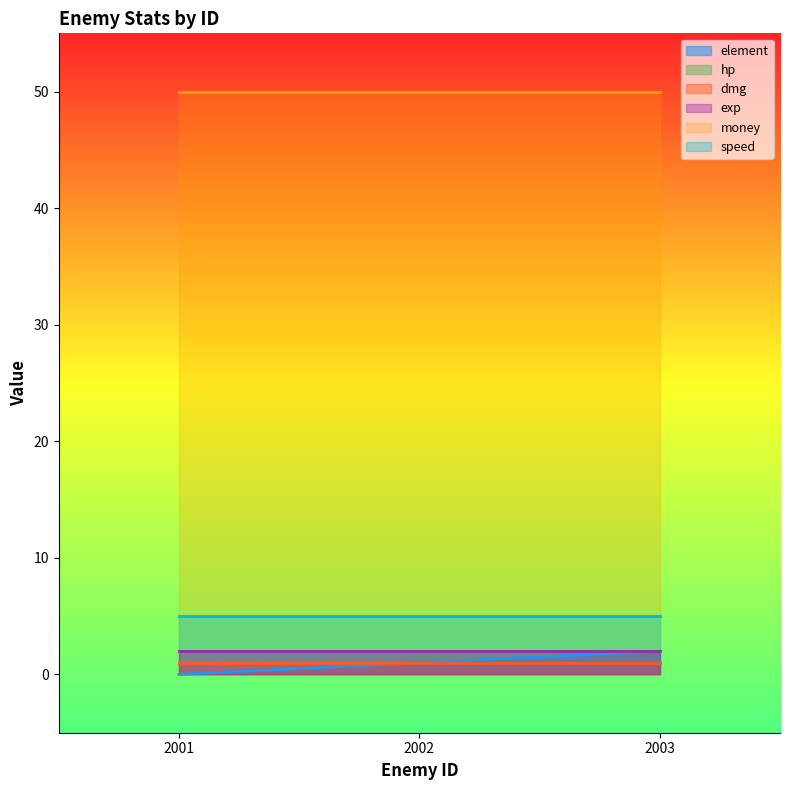

The value of money at 2003 is 50. True or false?

True